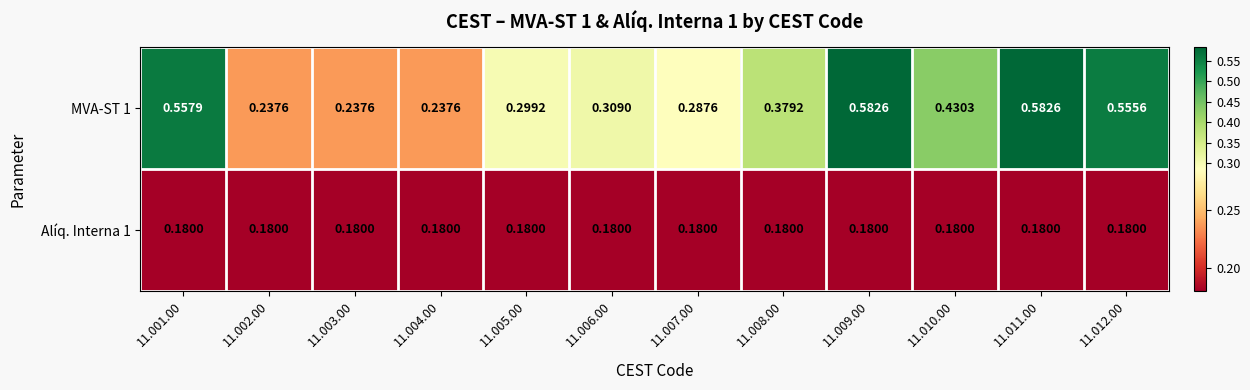

Is the value of Alíq. Interna 1 at 11.001.00 greater than the value of MVA-ST 1 at 11.009.00?

No